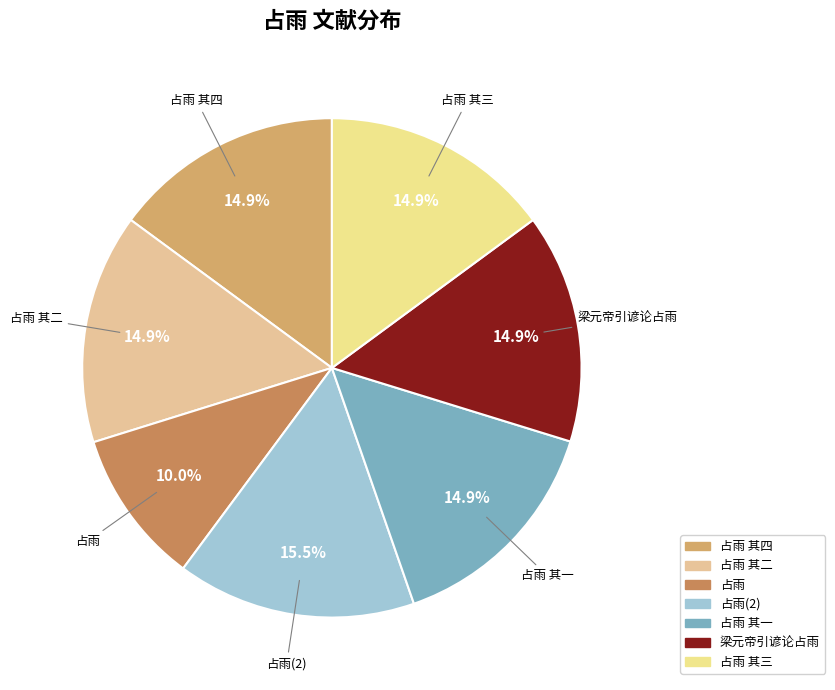

To the nearest percent, what portion does 占雨 represent?

10%